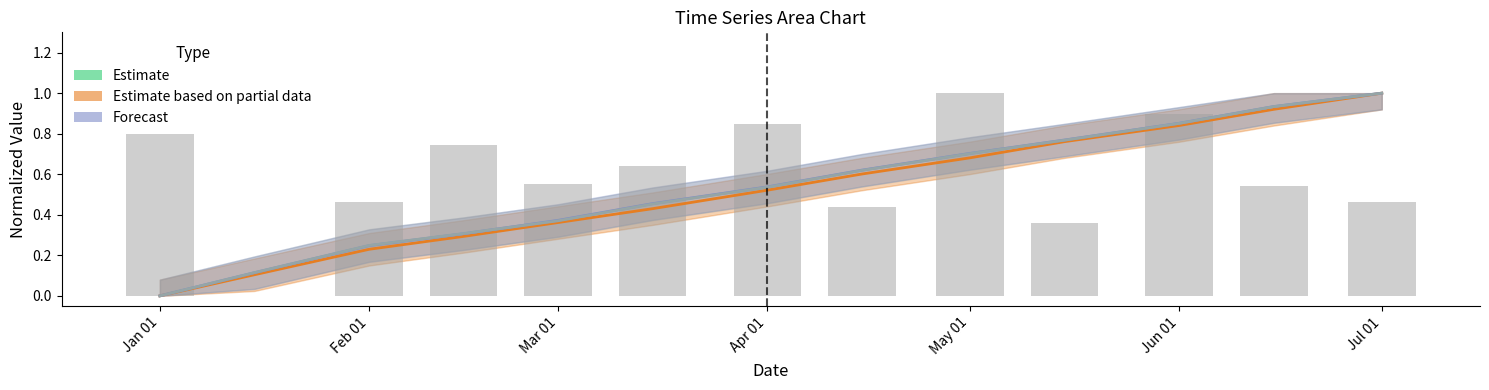

At how many categories does at least one series exceed 0?

13